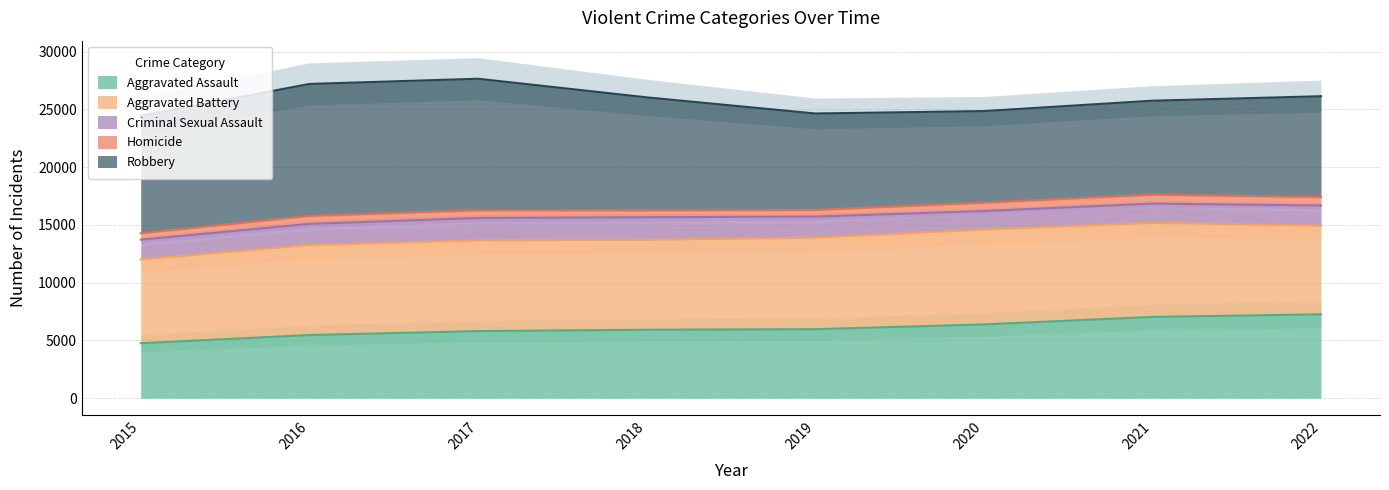

What is the value of the Aggravated Battery point at the 6th from the left?

8319